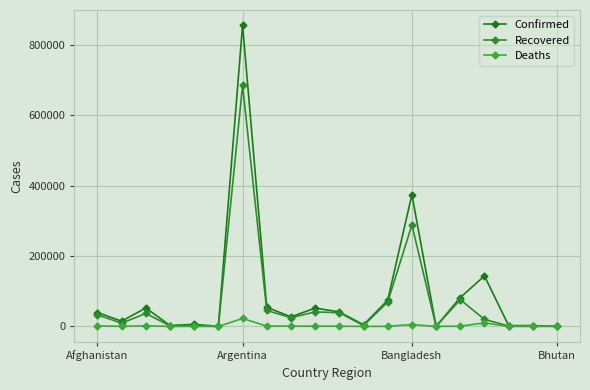

Which series has the largest range (max minus min)?

Confirmed